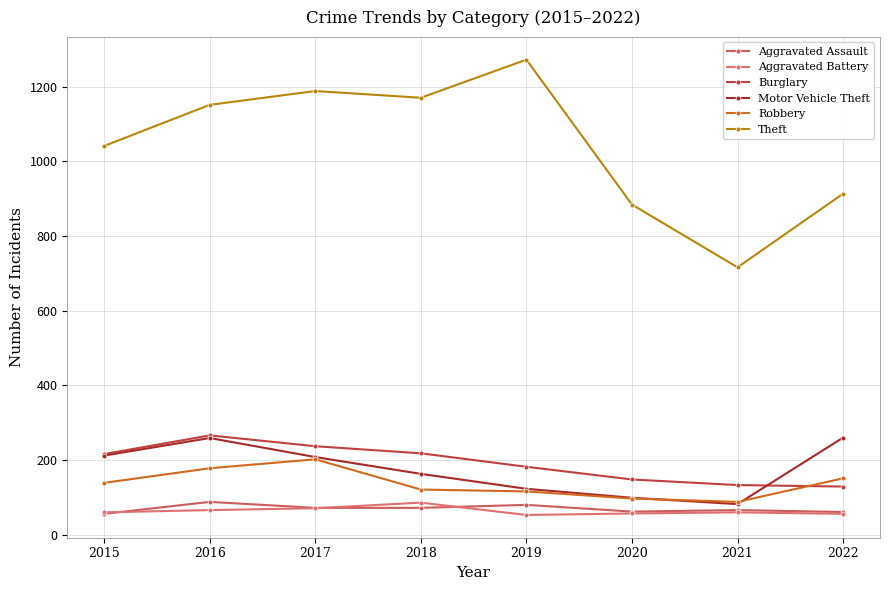

Which series has the widest spread of values?

Theft